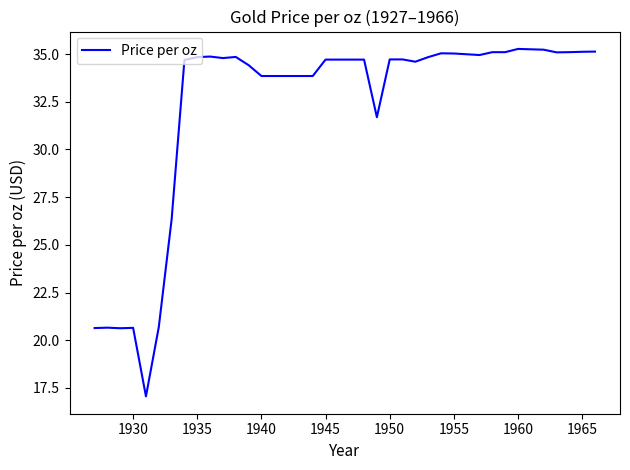

What is the minimum value shown in the chart?

17.1